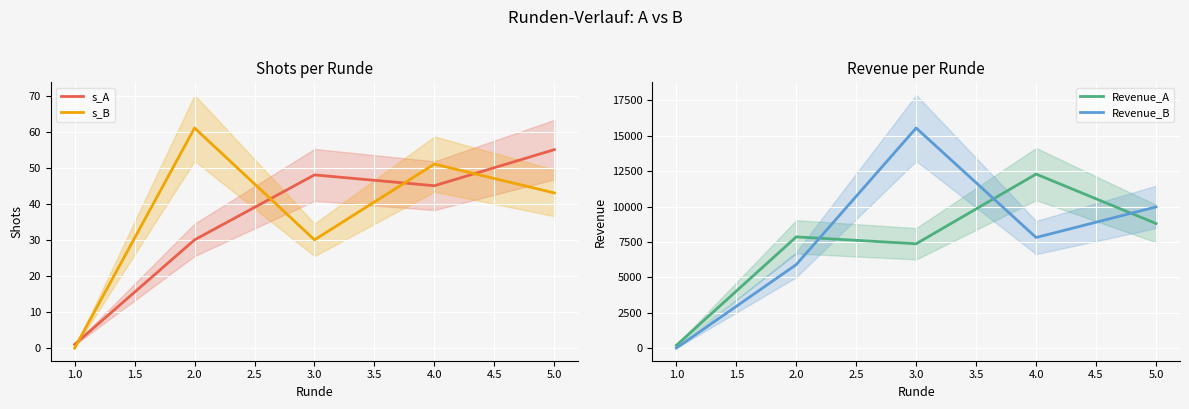

What is the average value of the s_B series?

37